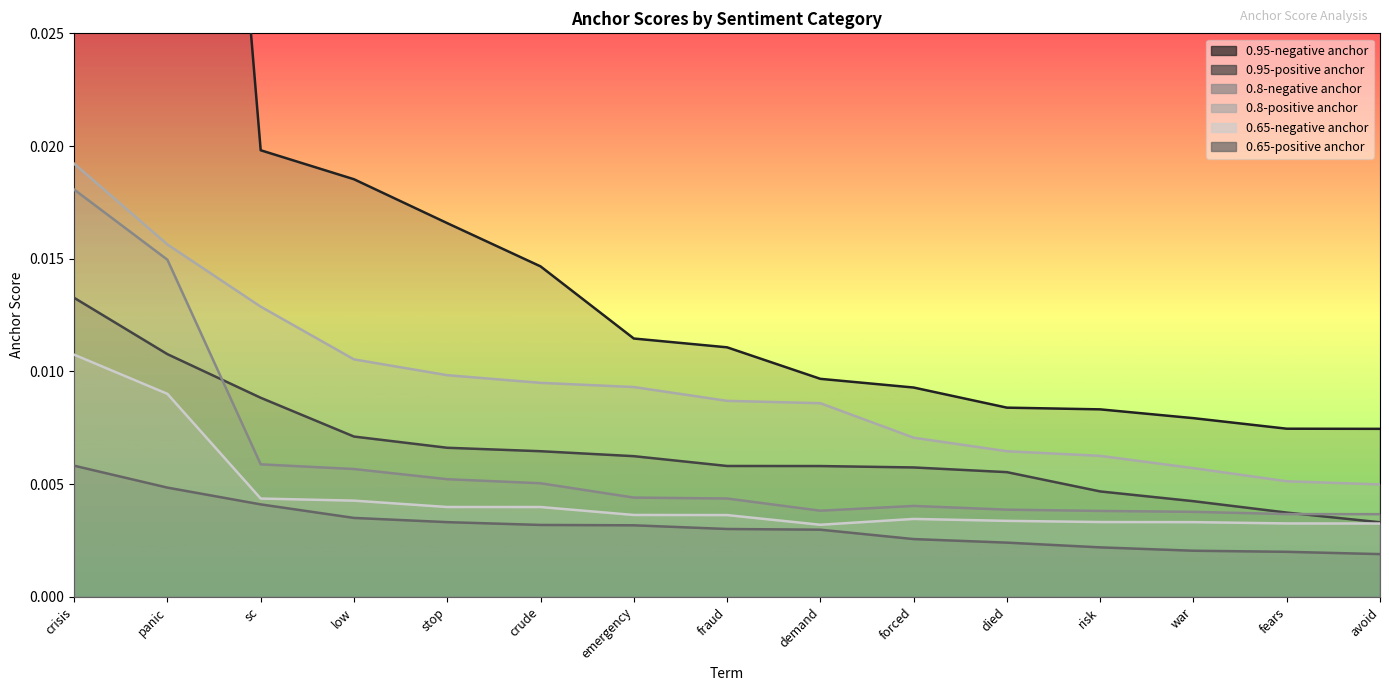

Where is 0.8-negative anchor nearest to the value 0?

avoid